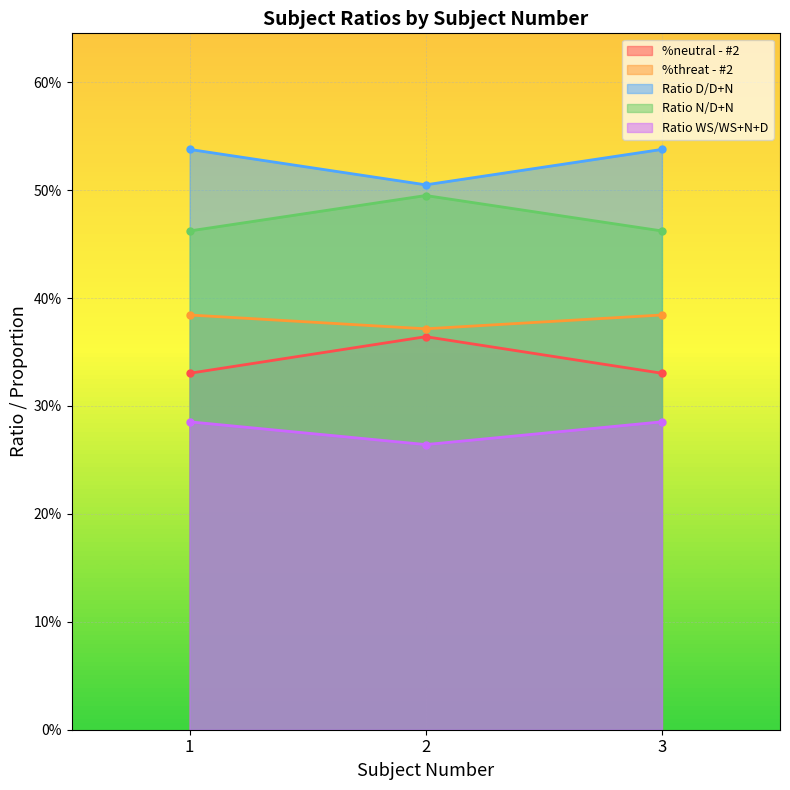

At 1, list the series in order from smallest to largest.

Ratio WS/WS+N+D, %neutral - #2, %threat - #2, Ratio N/D+N, Ratio D/D+N